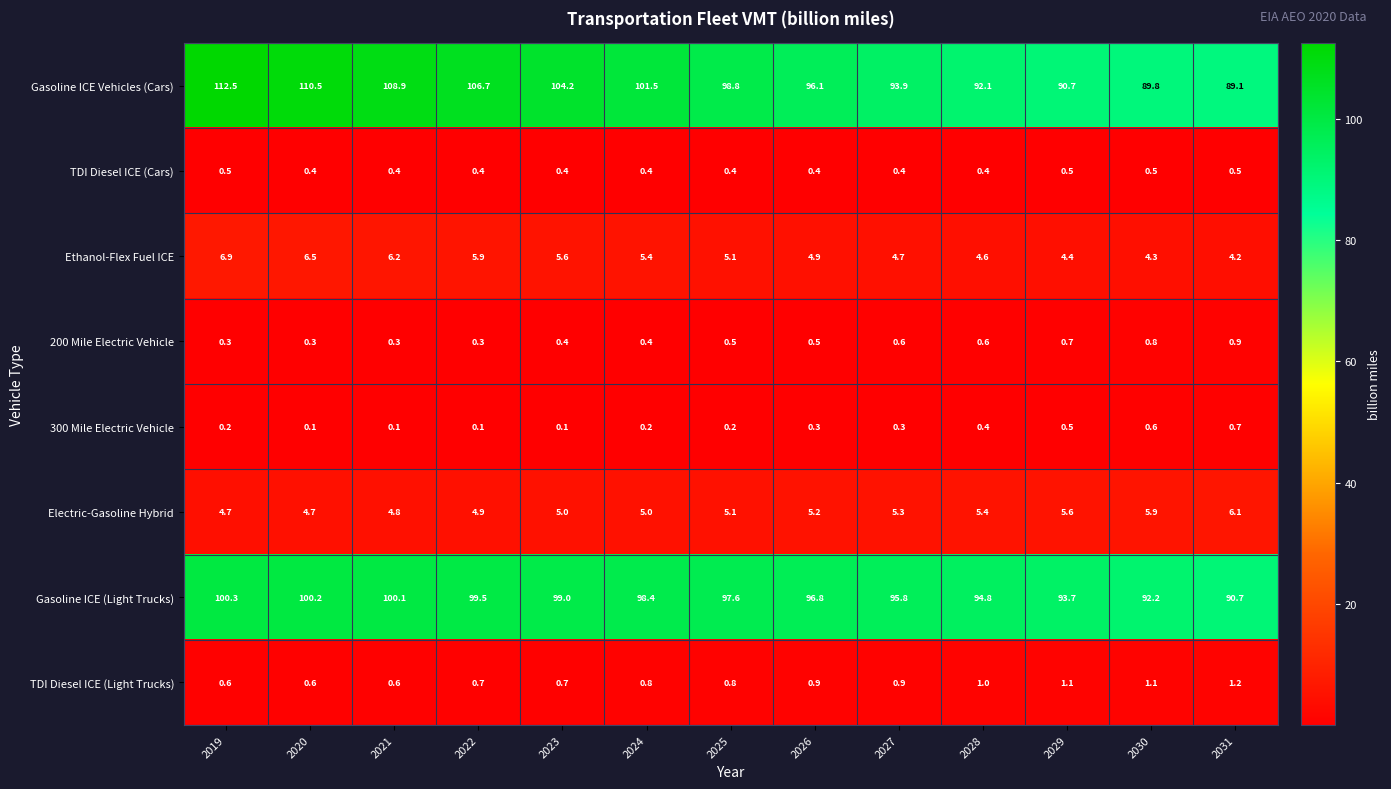

Which series has the largest range (max minus min)?

Gasoline ICE Vehicles (Cars)